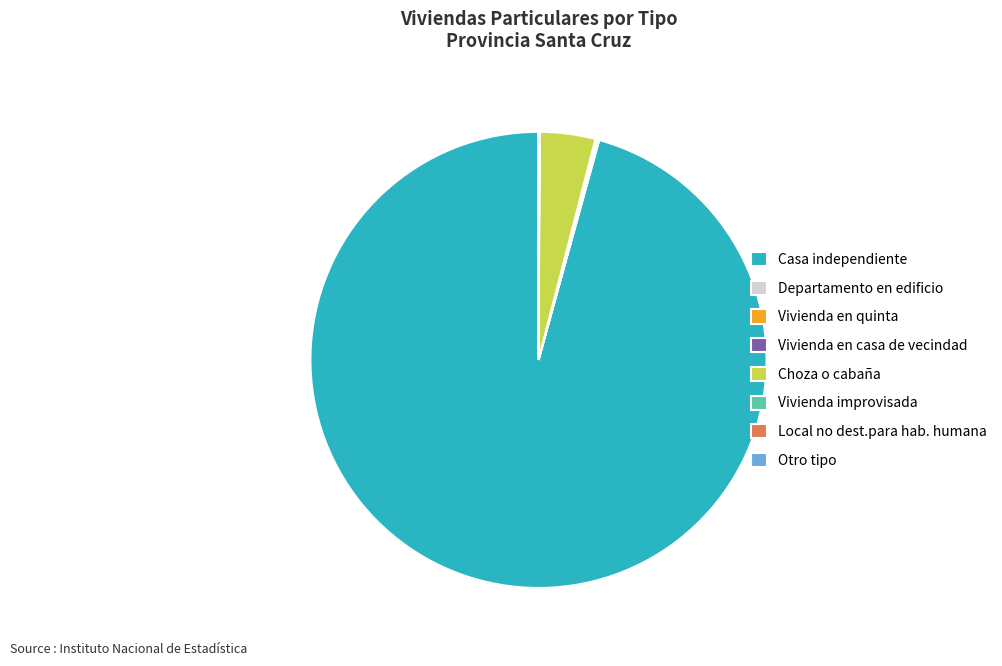

Is there any slice that represents more than half of the pie?

Yes